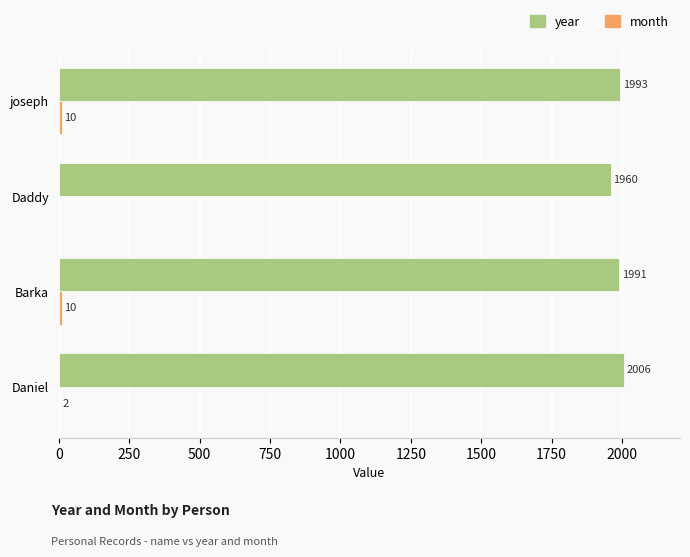

What is the sum of the year values at Barka and joseph?

3984